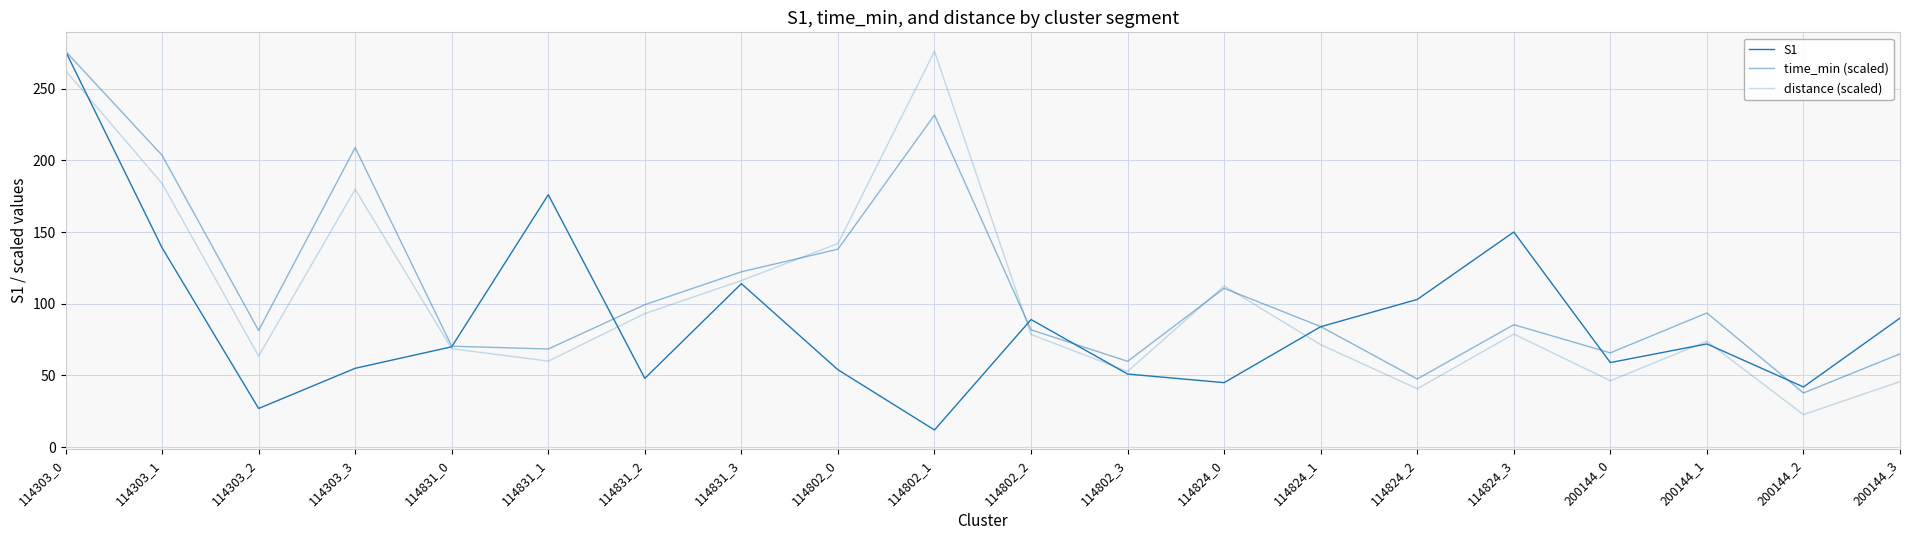

At which label does time_min (scaled) reach its minimum?

200144_2